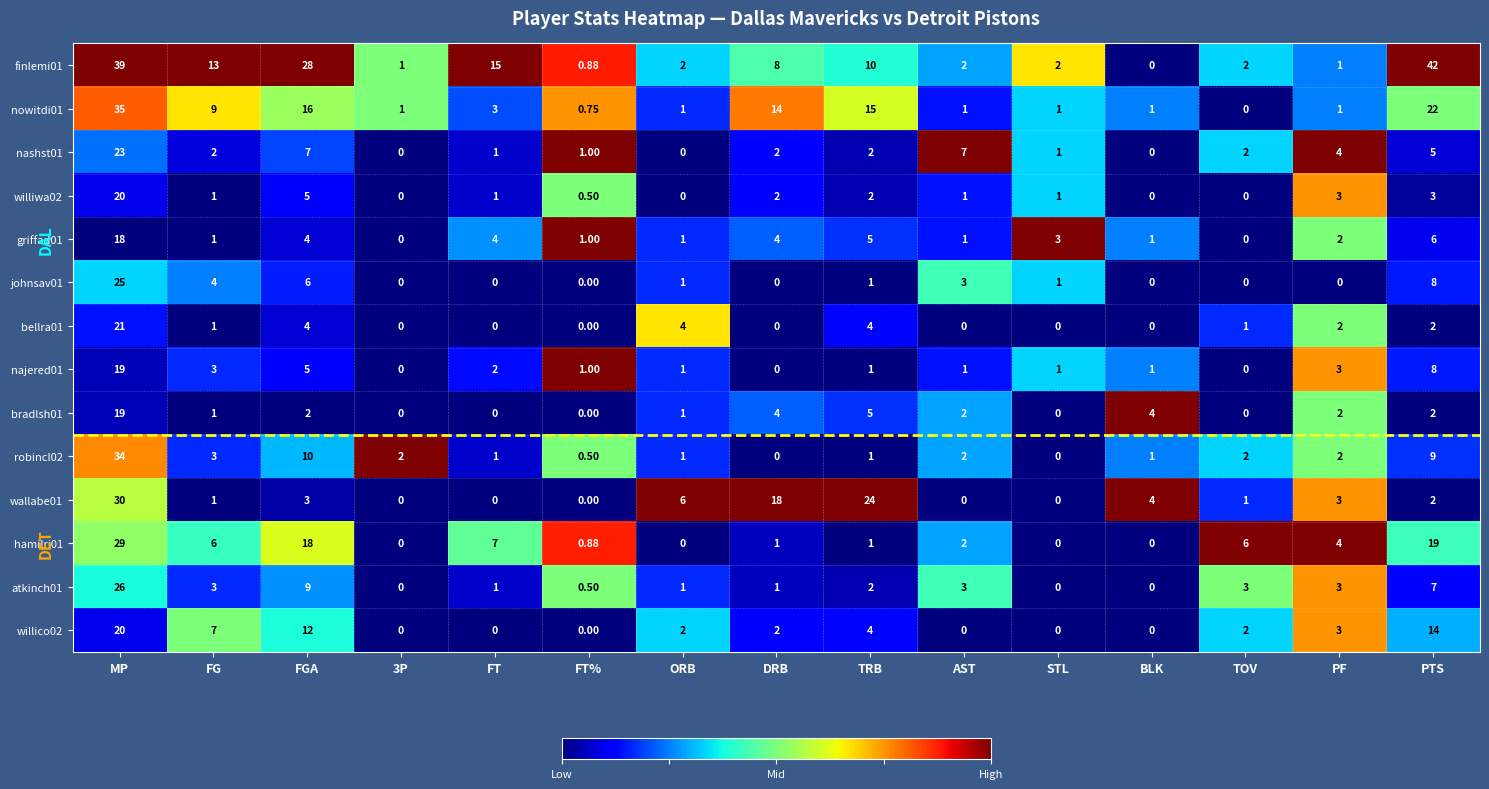

Which category has the highest value in the nashst01 series?

MP